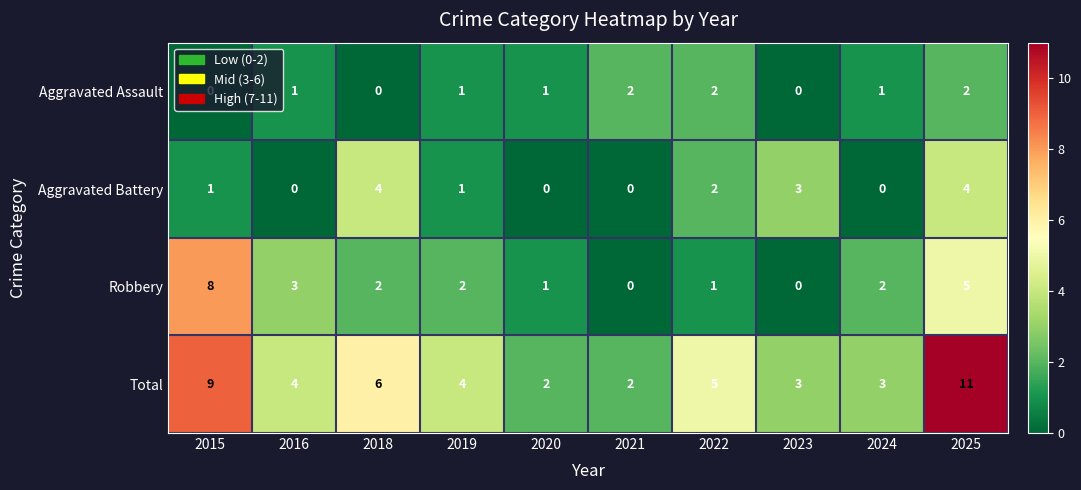

At which label does Robbery first exceed 2?

2015